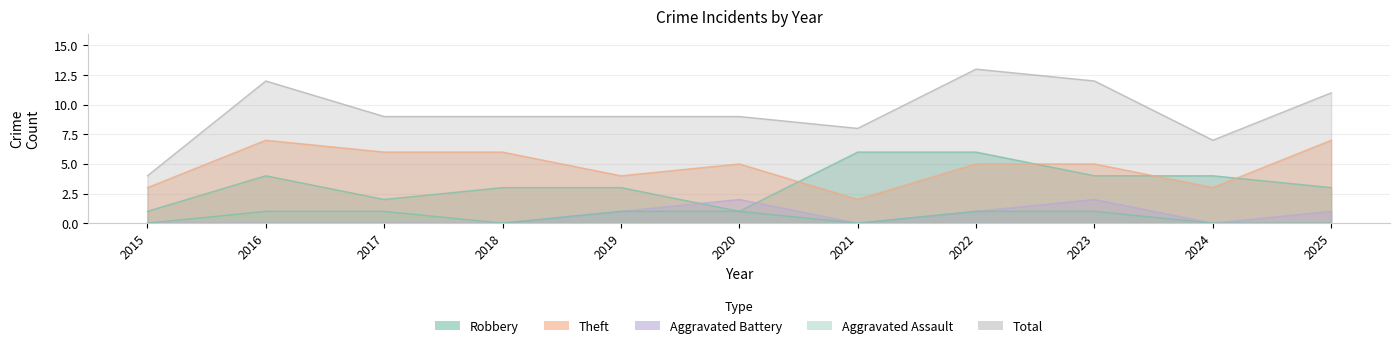

What is the value of the Robbery point at the 8th from the left?

6